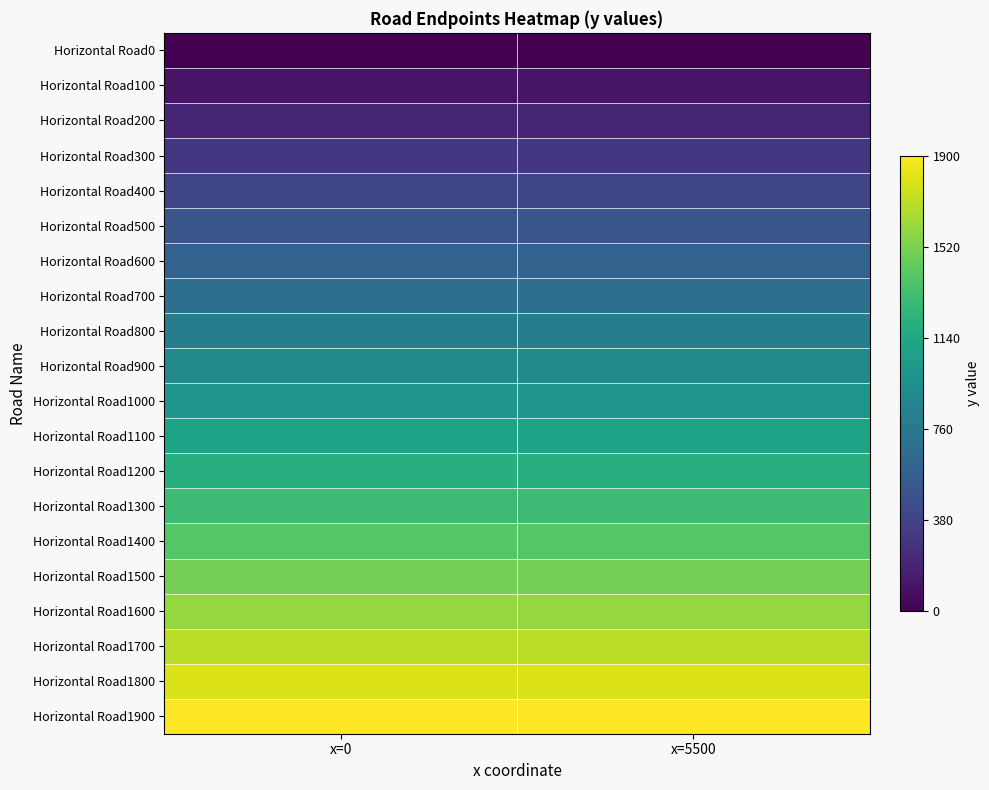

Rank the series at x=0 from lowest to highest value.

Horizontal Road0, Horizontal Road100, Horizontal Road200, Horizontal Road300, Horizontal Road400, Horizontal Road500, Horizontal Road600, Horizontal Road700, Horizontal Road800, Horizontal Road900, Horizontal Road1000, Horizontal Road1100, Horizontal Road1200, Horizontal Road1300, Horizontal Road1400, Horizontal Road1500, Horizontal Road1600, Horizontal Road1700, Horizontal Road1800, Horizontal Road1900